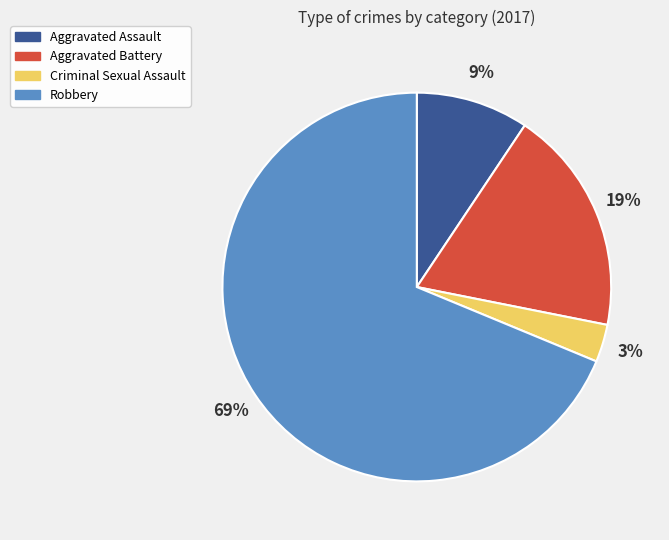

Do Aggravated Battery and Criminal Sexual Assault together represent more than half of the pie?

No